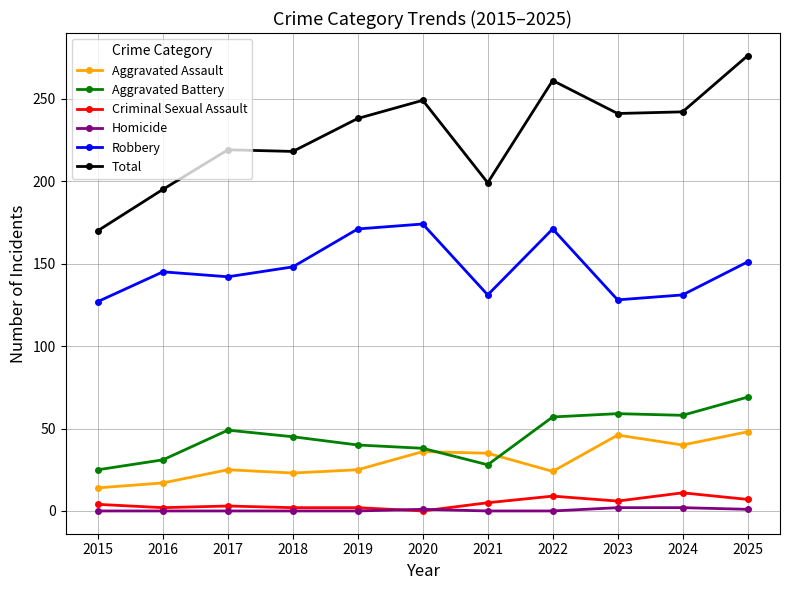

True or false: Homicide and Robbery intersect in this chart.

False